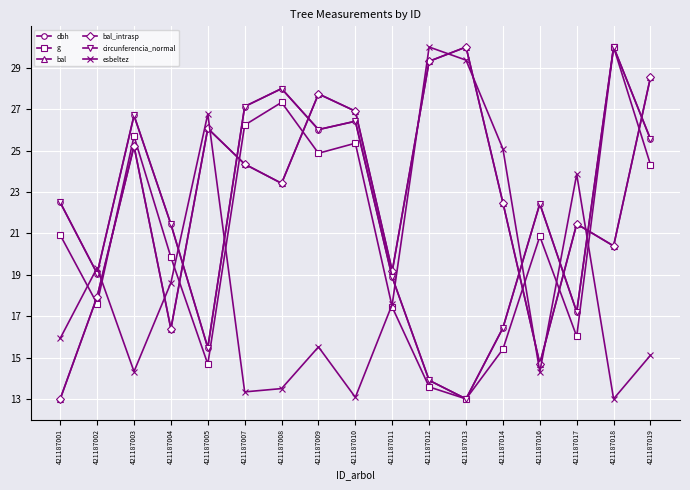

What is the minimum value shown in the chart?

13.0